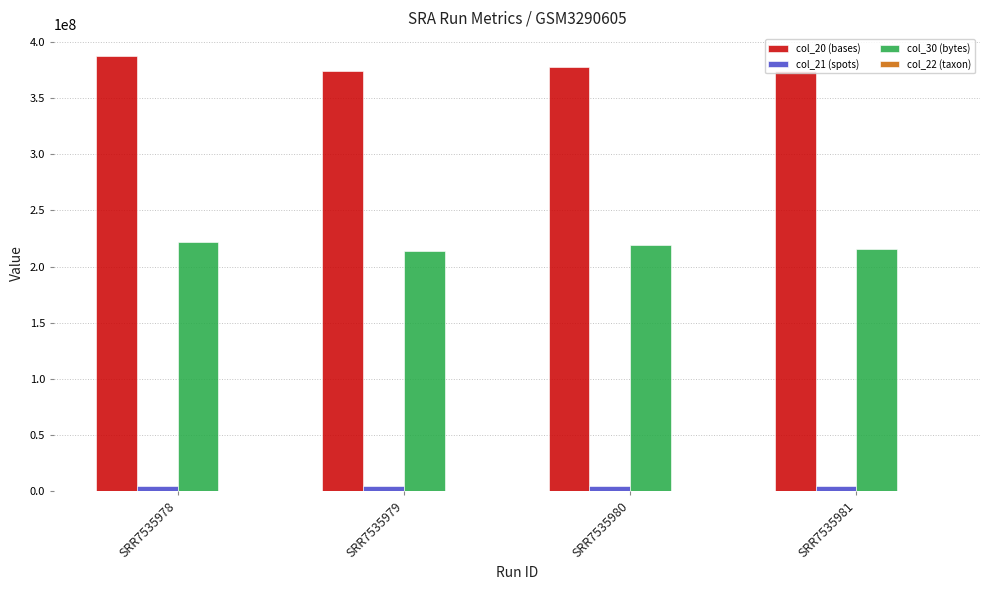

What is the difference between the col_21 (spots) values at SRR7535980 and SRR7535979?

45427